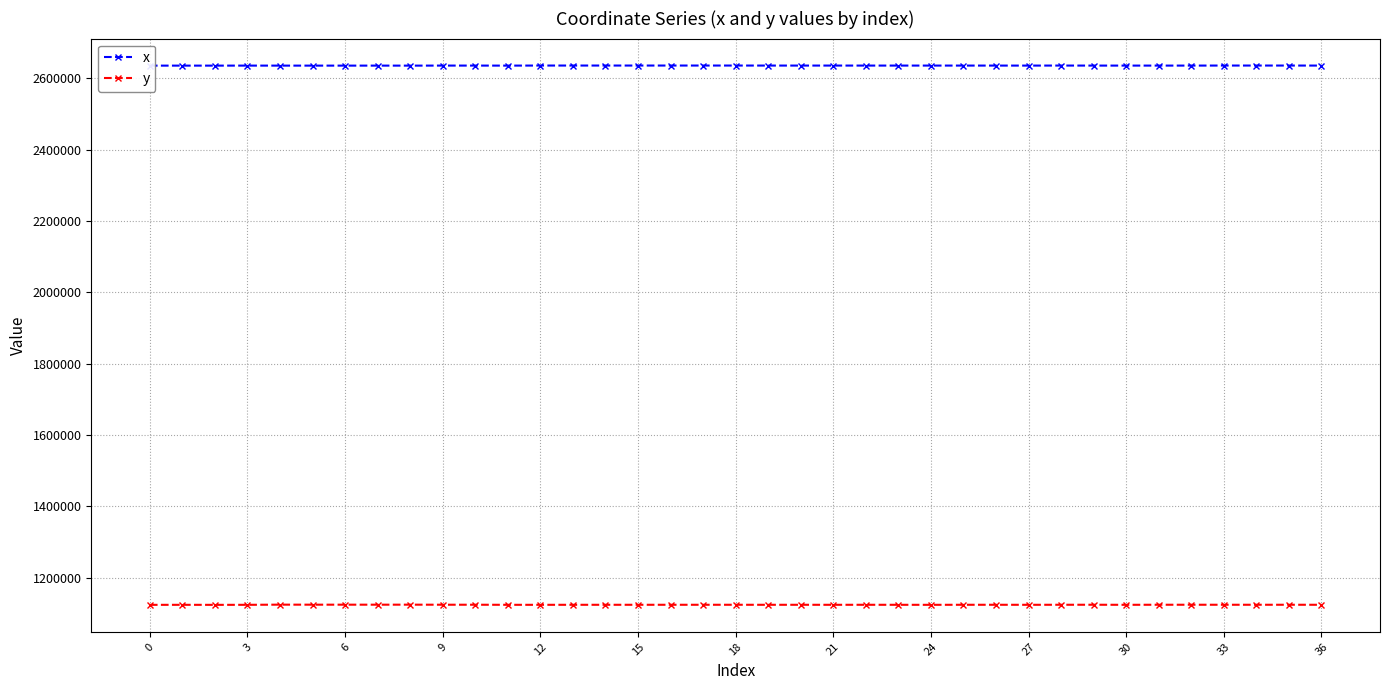

How many values in the x series are below 2635940?

18